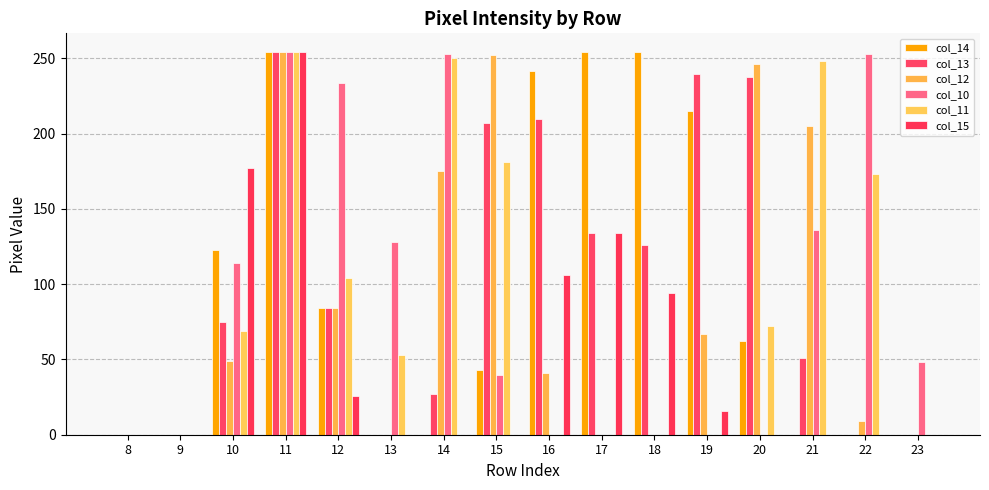

How many groups of bars are there?

16